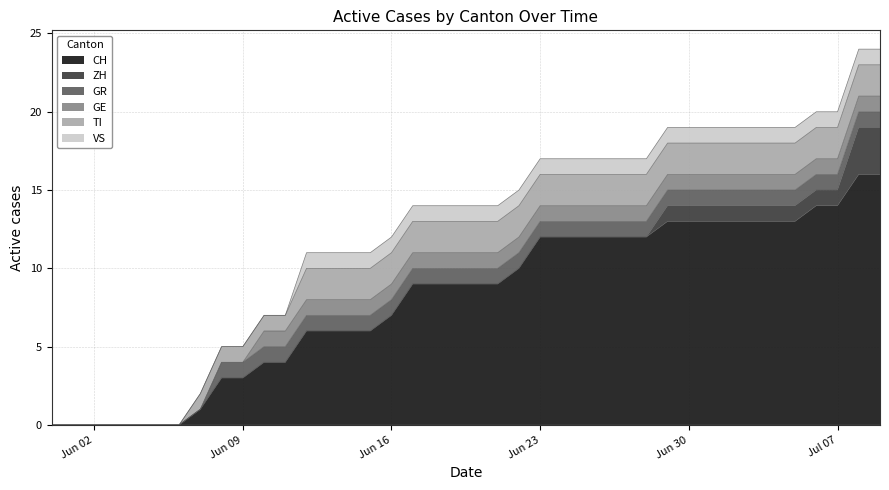

Is the value of VS at 2020-06-10 greater than the value of ZH at 2020-06-07?

No